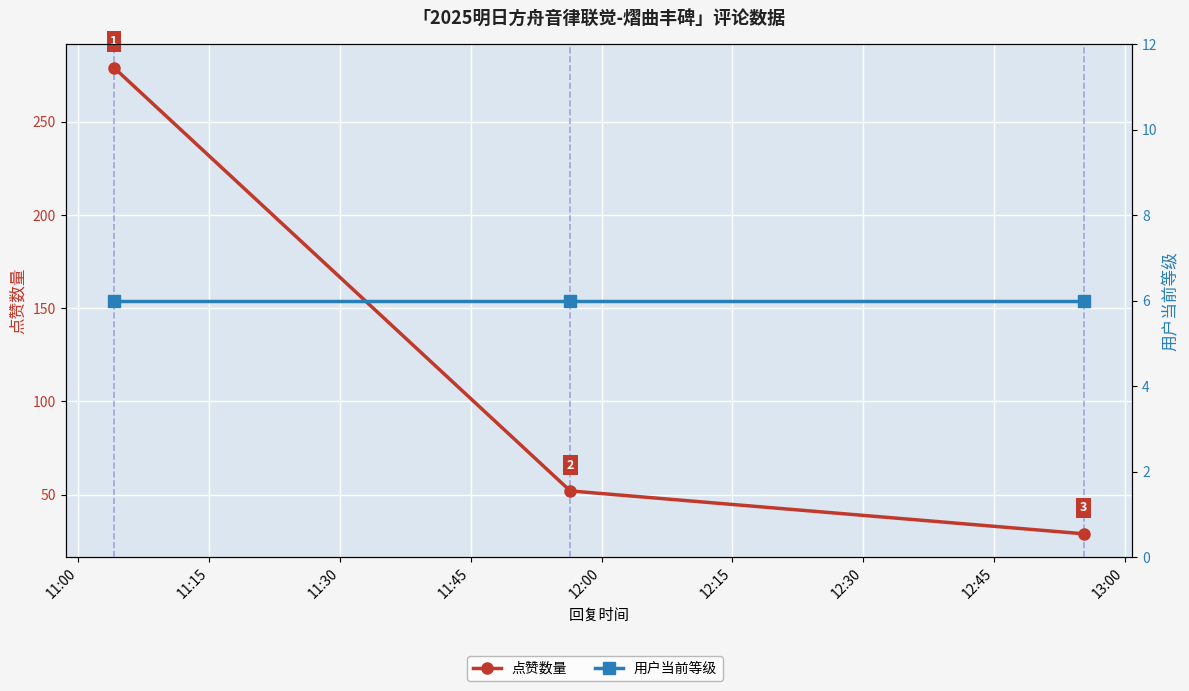

List the series in order of their overall mean, highest first.

点赞数量, 用户当前等级